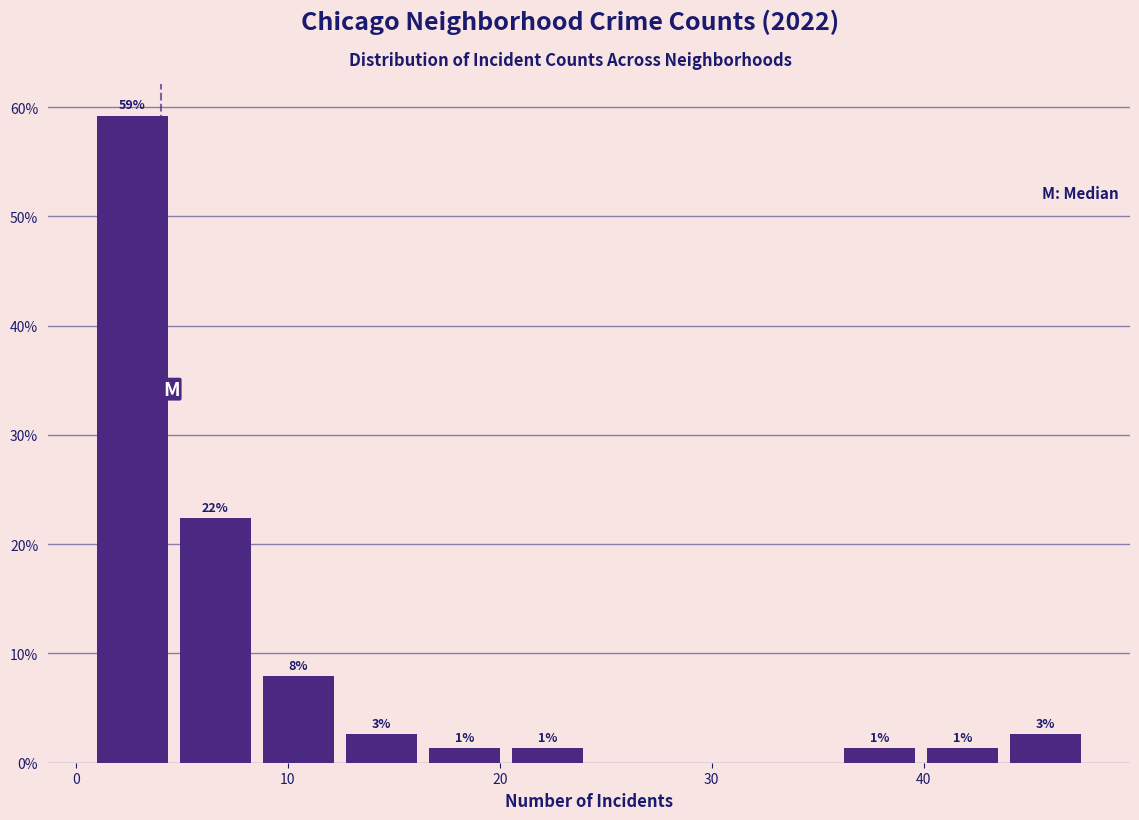

Read against the x-axis, roughly where is the centre of the tallest bar?

3